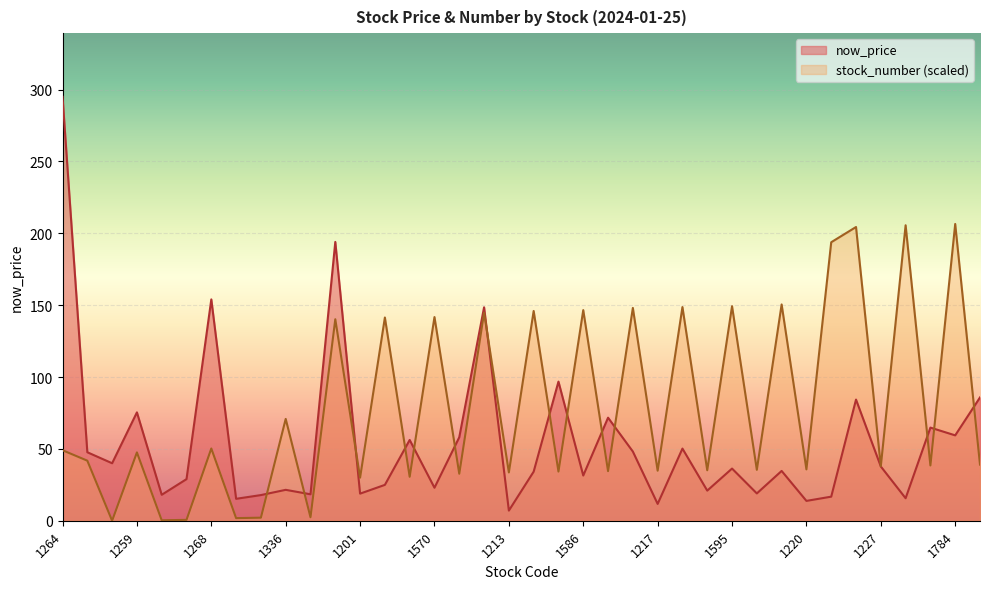

What are all the series names shown in the legend?

now_price, stock_number (scaled)